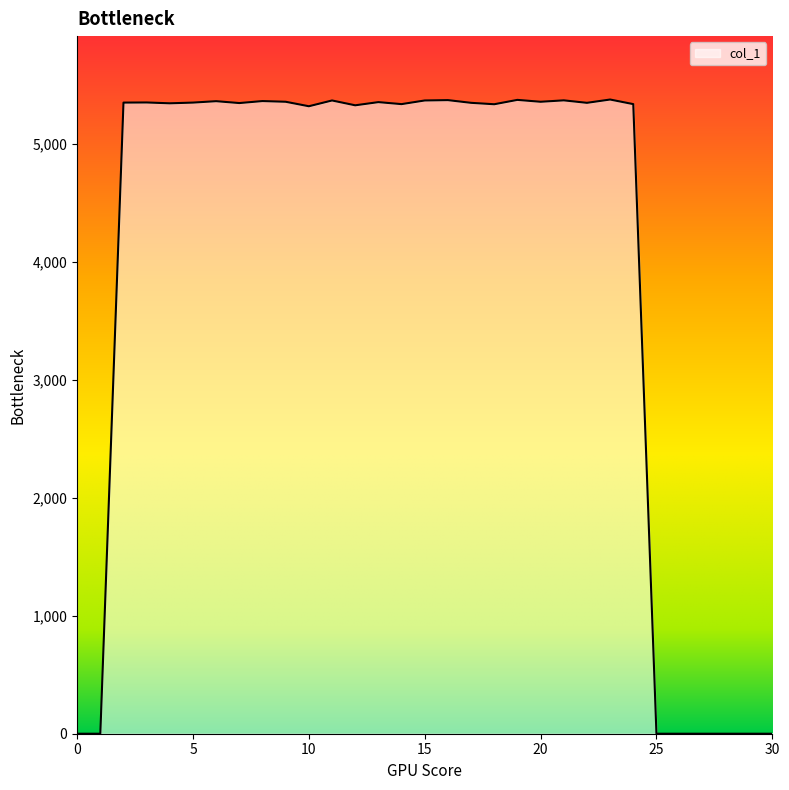

What is the greatest value displayed?

5379